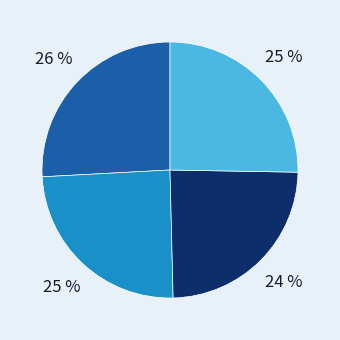

To the nearest percent, what is the difference between the largest and smallest slice percentages?

2%